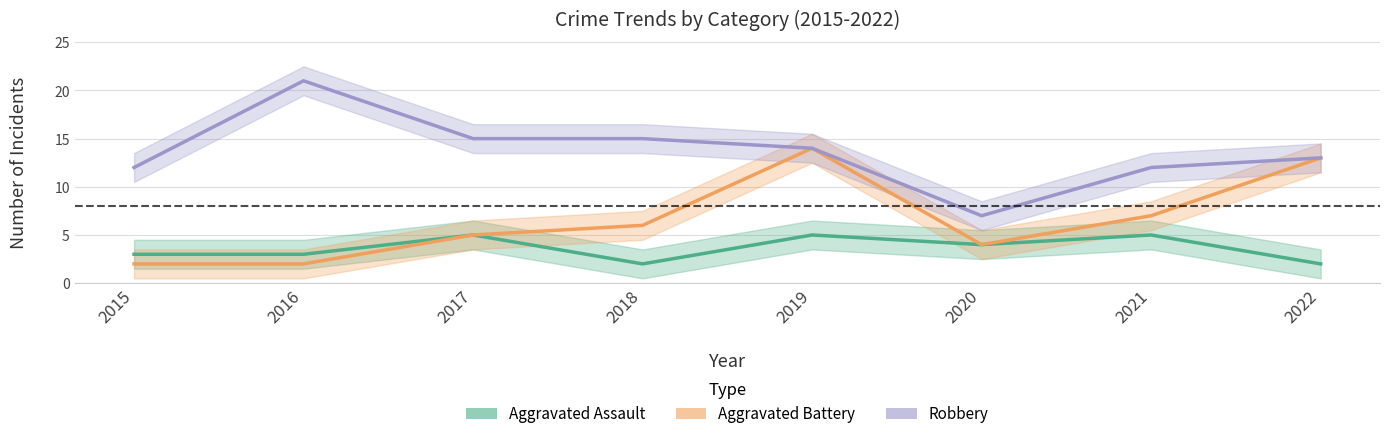

True or false: Robbery and Aggravated Battery cross at least once.

False